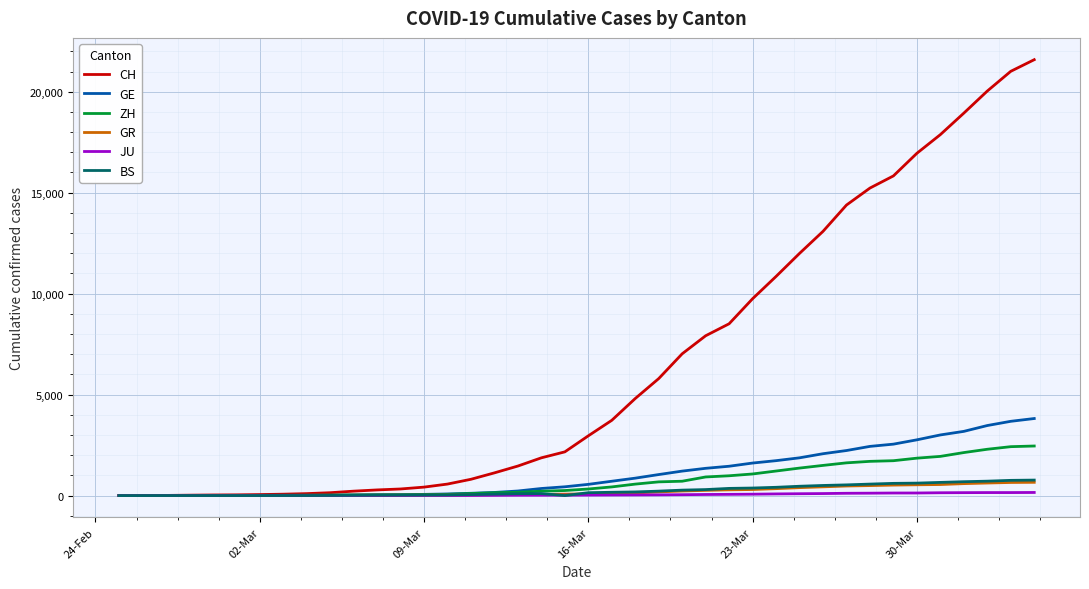

What is the highest value of the BS series?

767